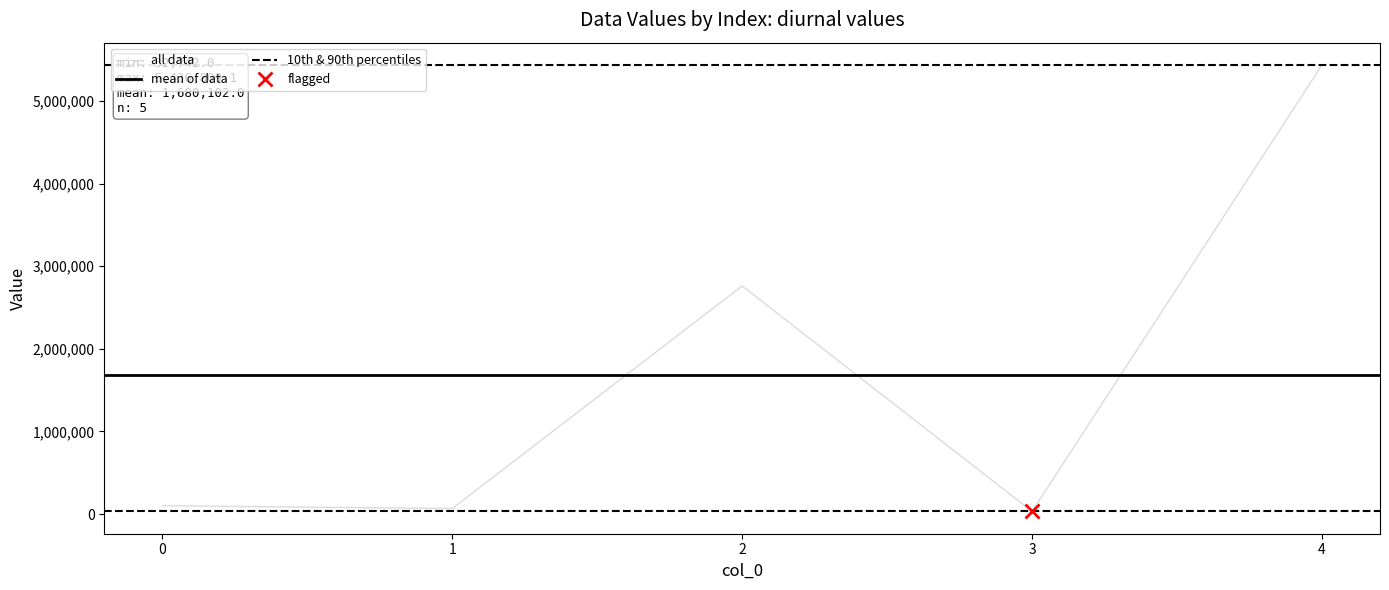

Reading right to left, extract all data points from this chart.

5436809.1	32742.0	2762116.1	67121.1	101721.6